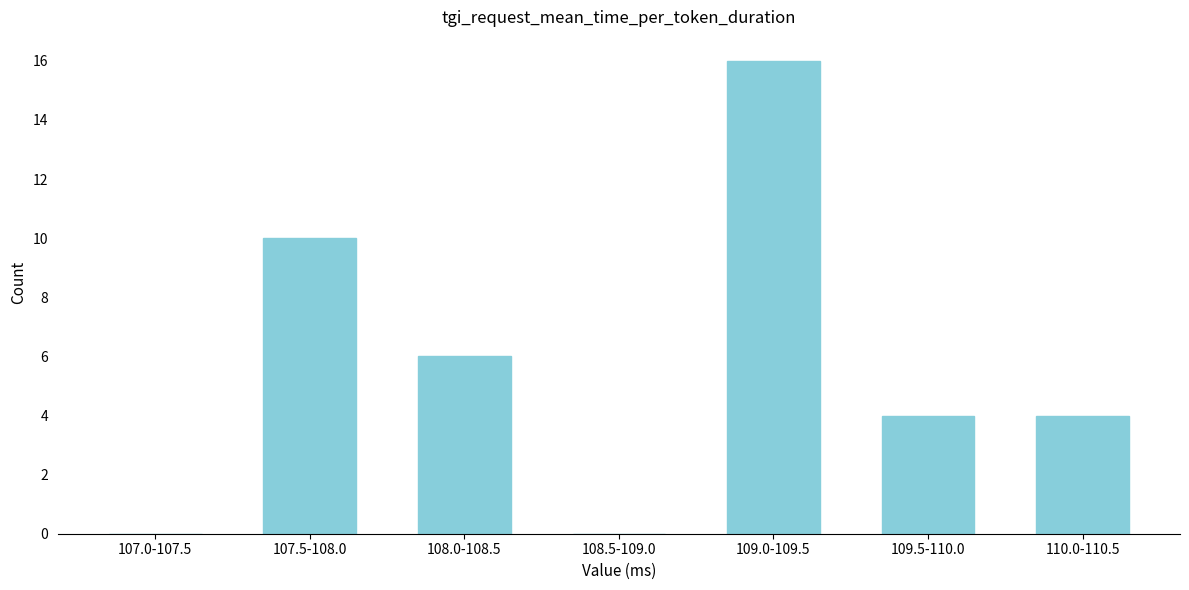

Reading left to right, transcribe all the data shown in this chart.

107.0-107.5=0	107.5-108.0=10	108.0-108.5=6	108.5-109.0=0	109.0-109.5=16	109.5-110.0=4	110.0-110.5=4